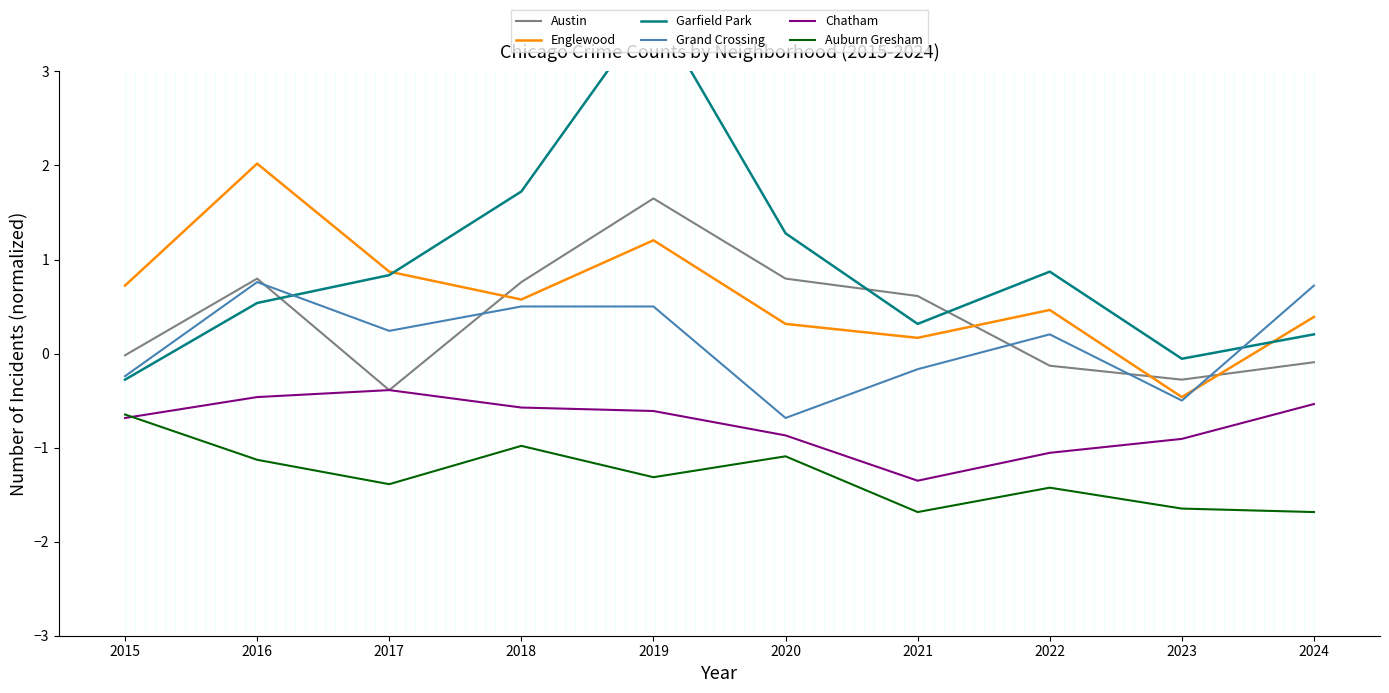

Reading right to left, transcribe all the data shown in this chart.

Austin: -0.1	-0.3	-0.1	0.6	0.8	1.6	0.8	-0.4	0.8	-0.0
Englewood: 0.4	-0.5	0.5	0.2	0.3	1.2	0.6	0.9	2.0	0.7
Garfield Park: 0.2	-0.1	0.9	0.3	1.3	3.7	1.7	0.8	0.5	-0.3
Grand Crossing: 0.7	-0.5	0.2	-0.2	-0.7	0.5	0.5	0.2	0.8	-0.2
Chatham: -0.5	-0.9	-1.1	-1.4	-0.9	-0.6	-0.6	-0.4	-0.5	-0.7
Auburn Gresham: -1.7	-1.6	-1.4	-1.7	-1.1	-1.3	-1.0	-1.4	-1.1	-0.6